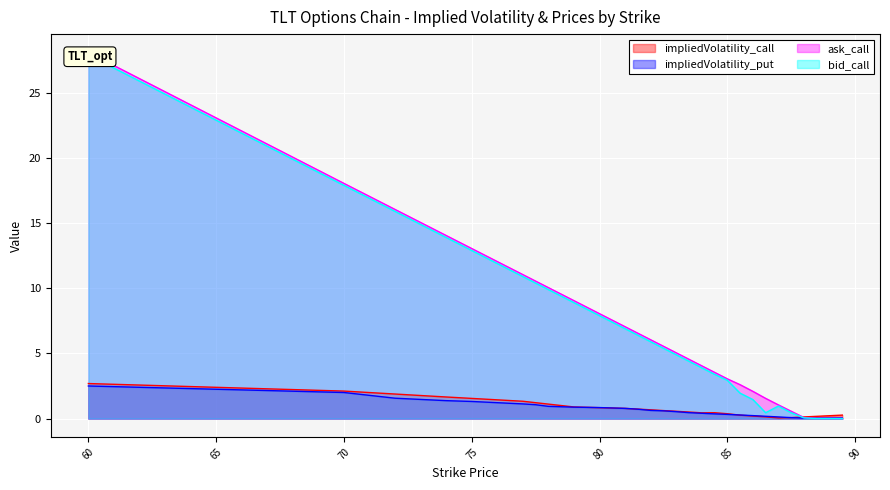

What are all the series names shown in the legend?

impliedVolatility_call, impliedVolatility_put, ask_call, bid_call